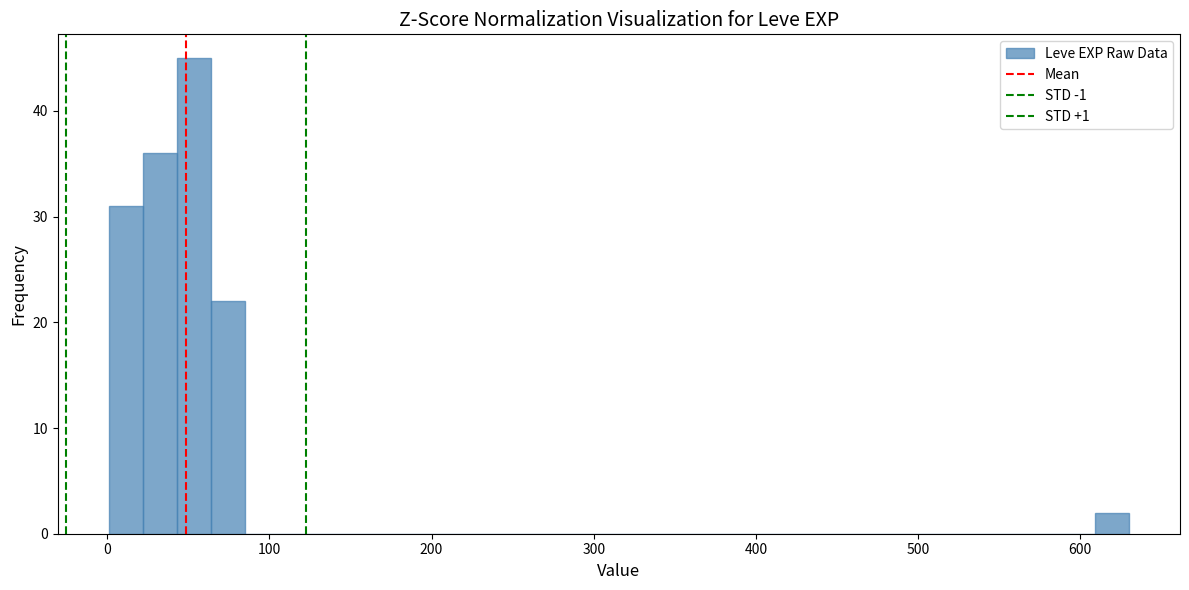

Around what value on the x-axis is the tallest bar? Give the approximate position of its centre, as read against the axis.

50